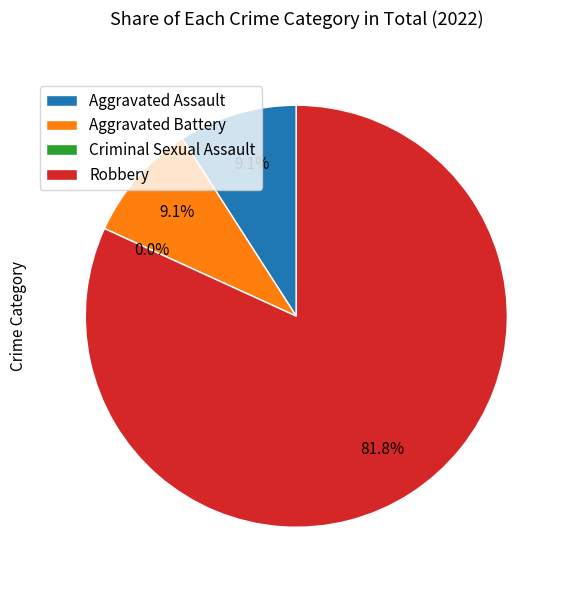

The Aggravated Assault slice represents 2% of the pie. True or false?

False